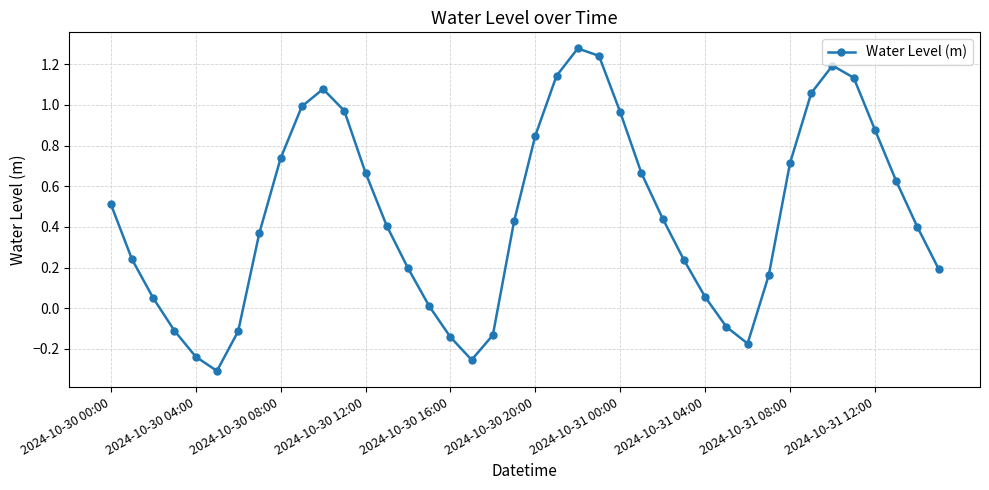

True or false: the data has more than 1 interior local peaks.

True